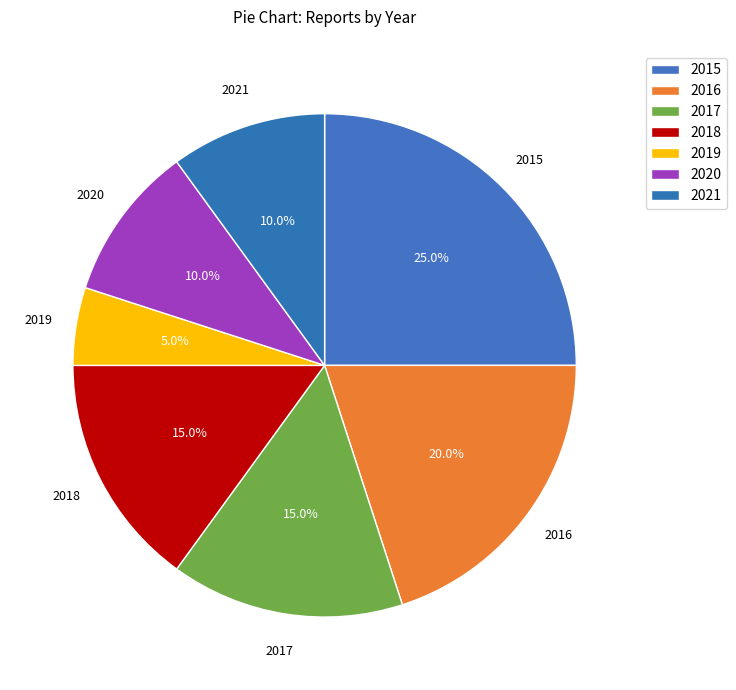

To the nearest percent, what percentage of the pie is 2021?

10%